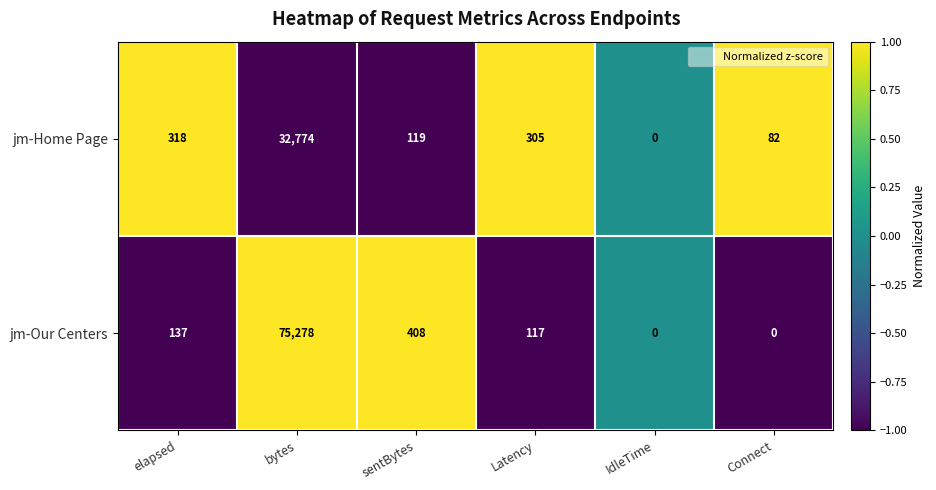

Count the number of categories in the chart.

6